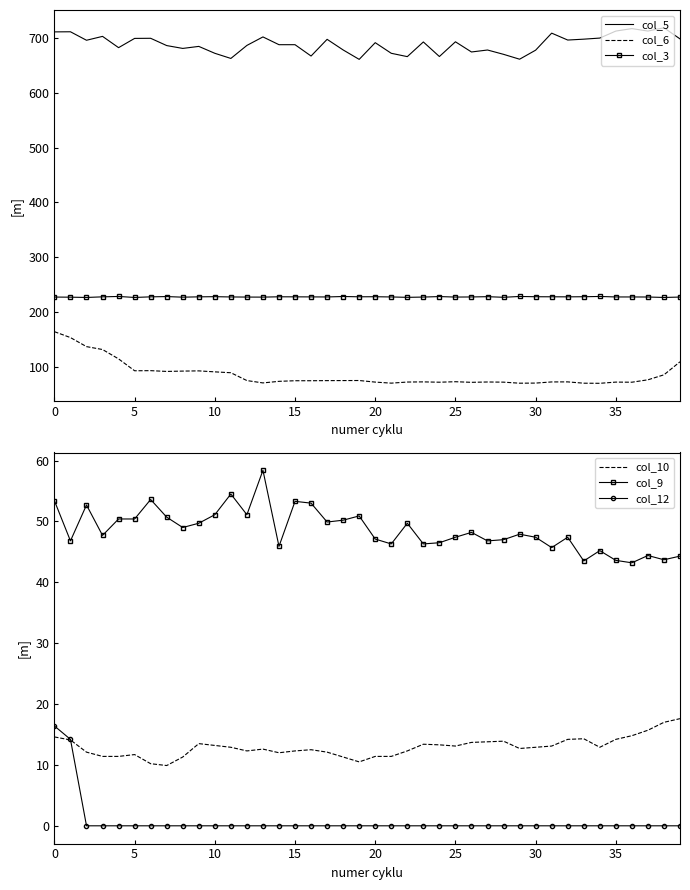

Between 11 and 30, which series saw the biggest shift?

col_6